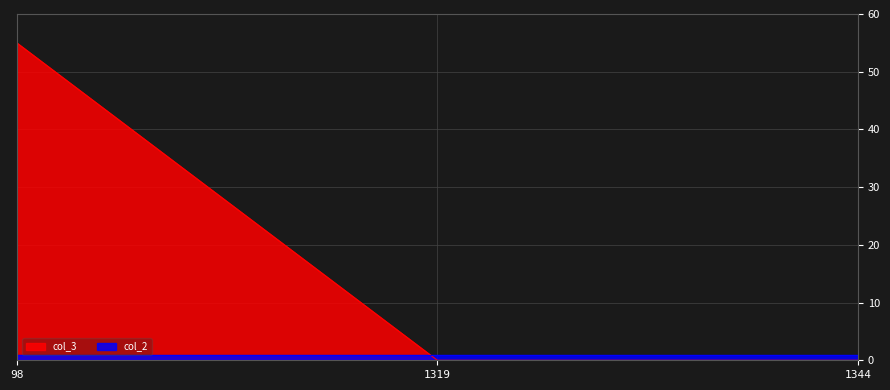

List the labels in order of value, largest first.

98, 1319, 1344